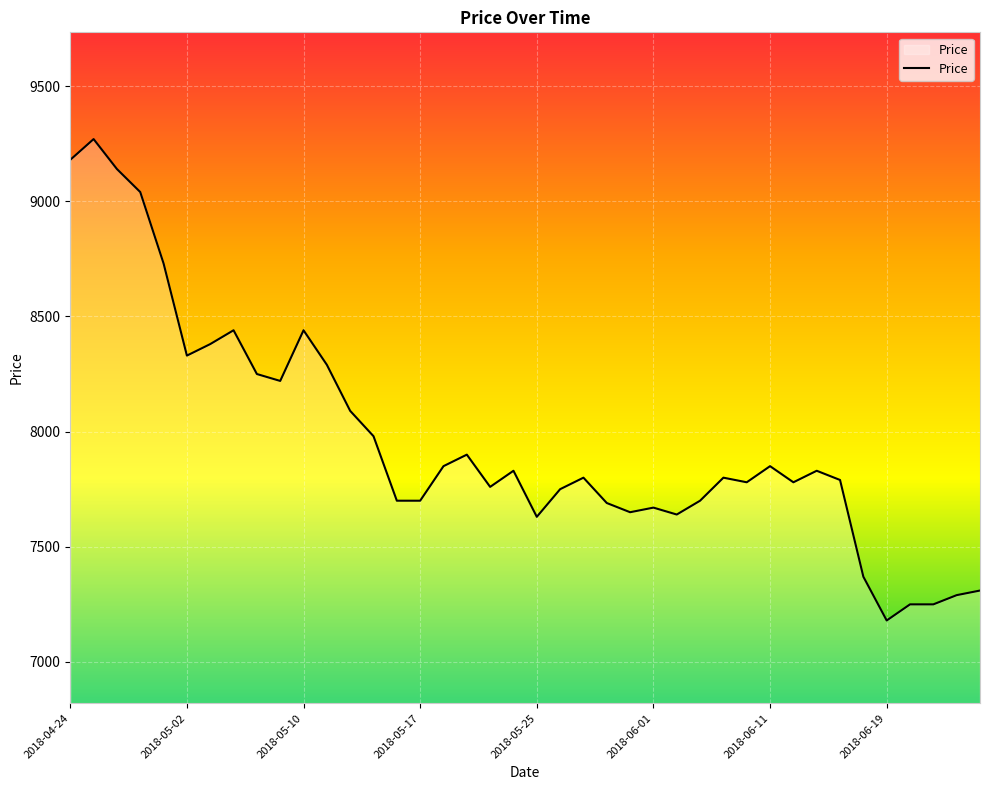

What is the minimum value shown in the chart?

7180